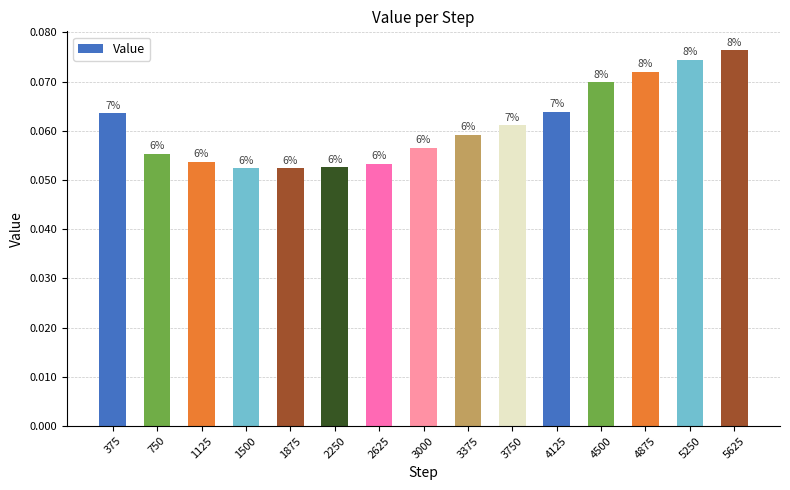

The chart shows a value of 0.1 at 375. True or false?

False